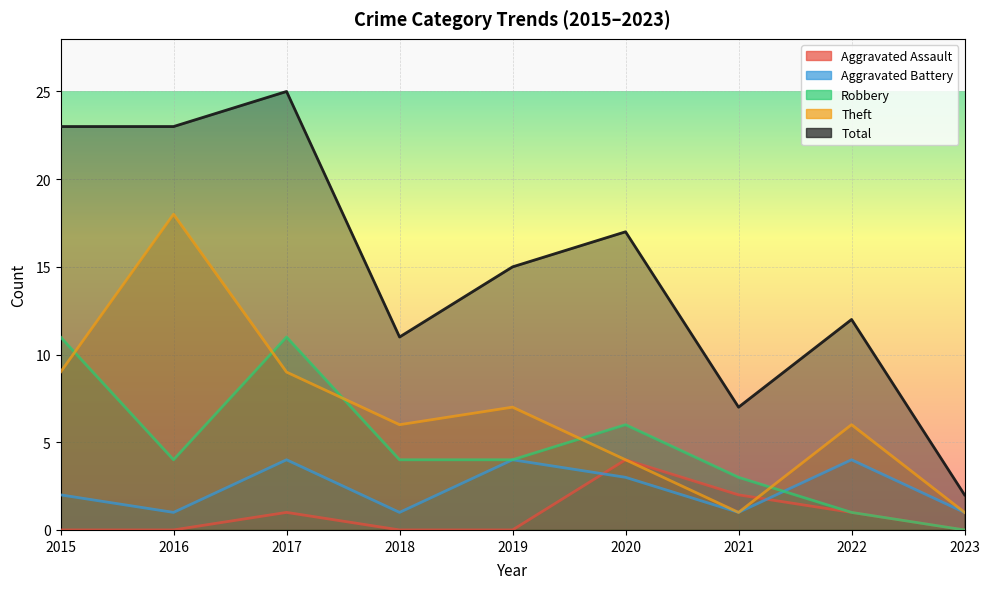

At which label is Aggravated Assault closest to 2?

2021